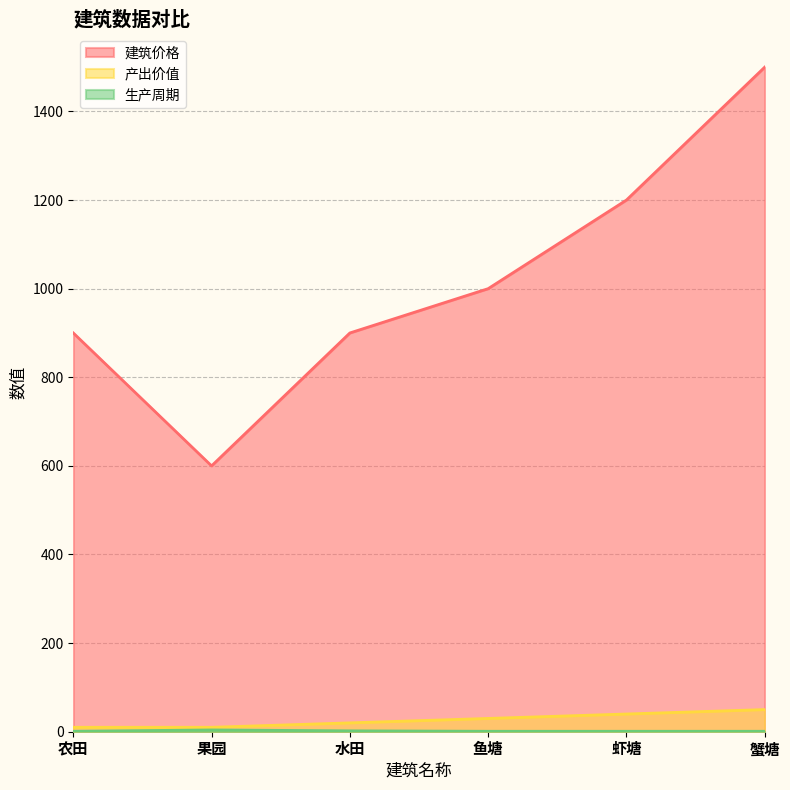

Which category has the lowest value in the 生产周期 series?

农田